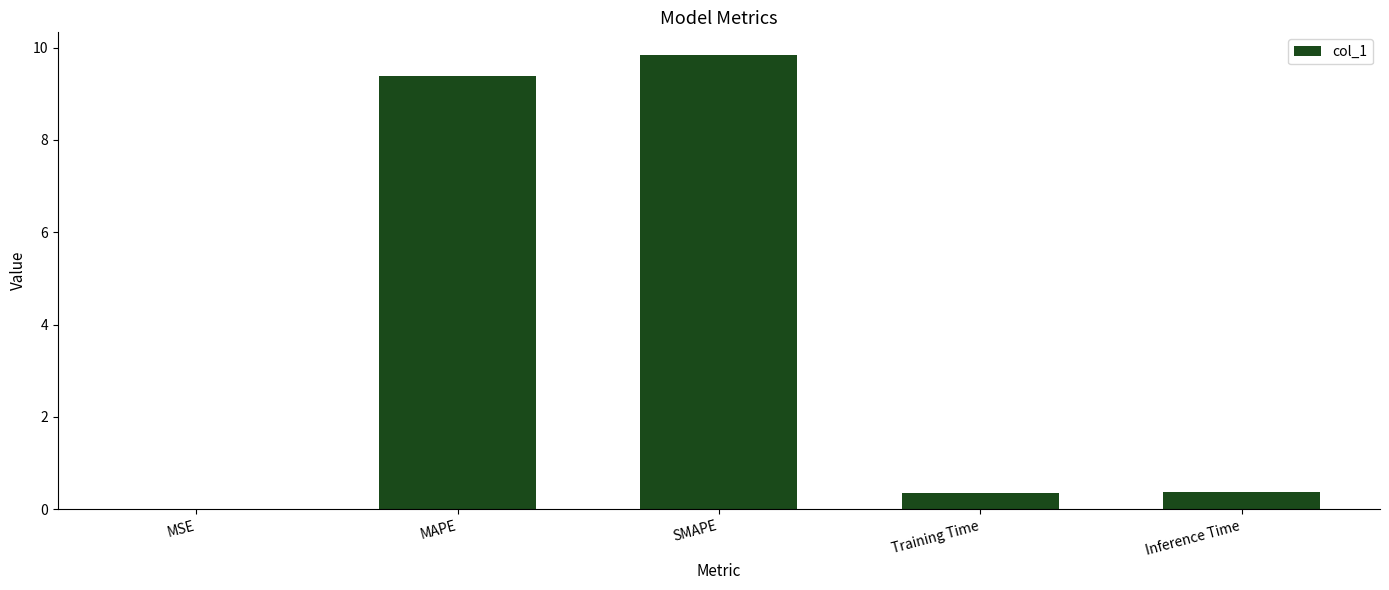

At which category does the chart reach its peak across all series?

SMAPE